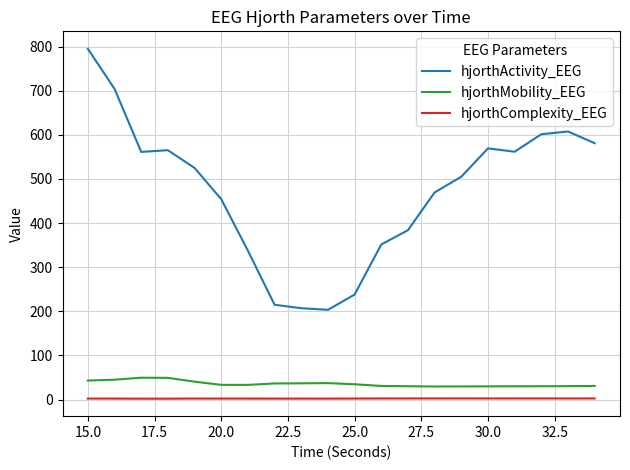

What is the minimum value shown in the chart?

2.1